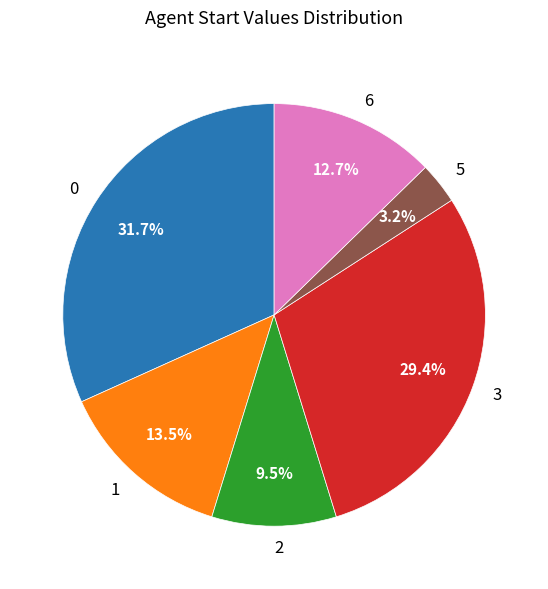

How much of the chart is everything except 3?

70.6%